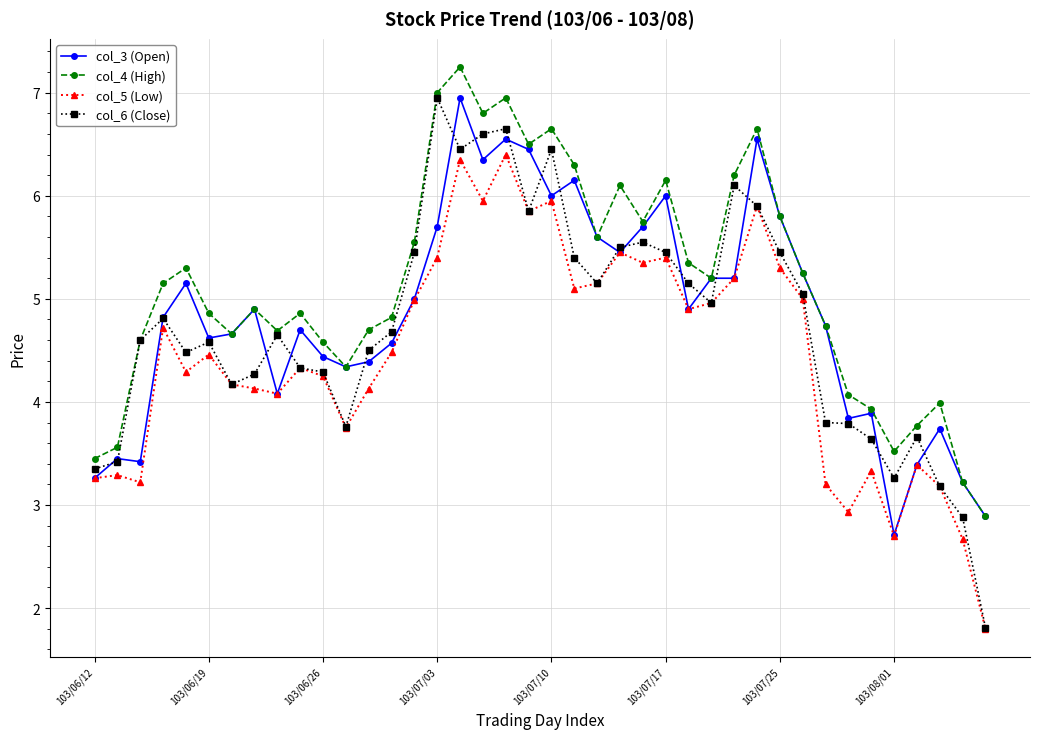

How many values in the col_5 (Low) series exceed 4?

28